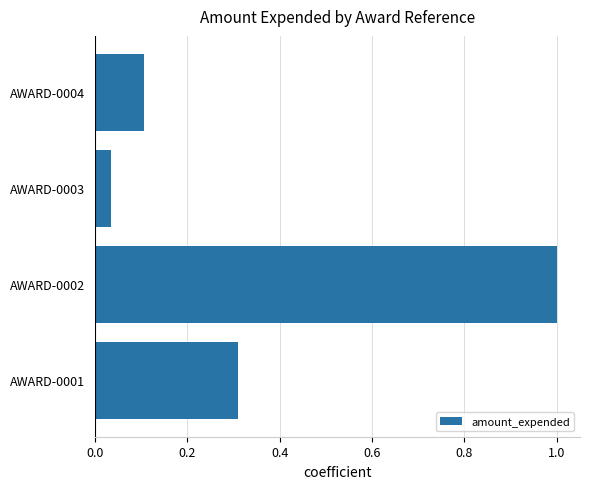

The chart shows a value of 0.1 at AWARD-0003. True or false?

False